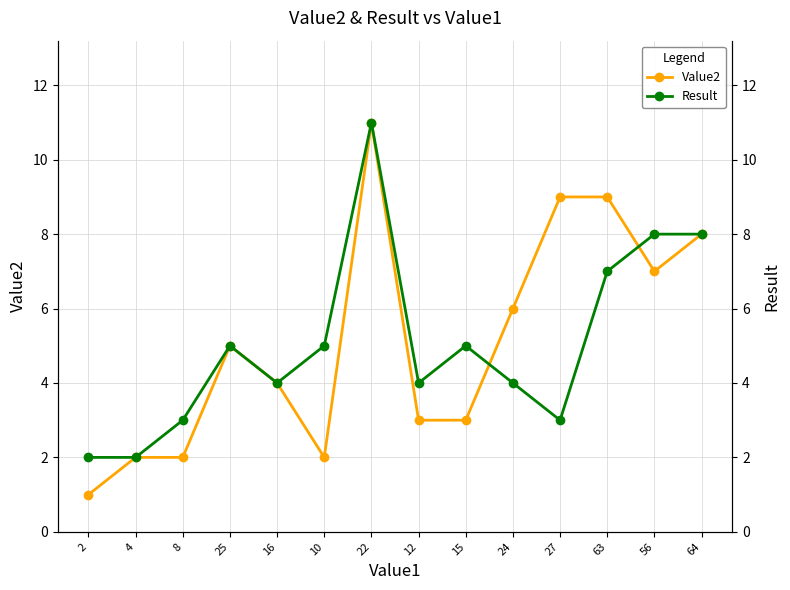

Count the Value2 values in the range 2 to 8.

10